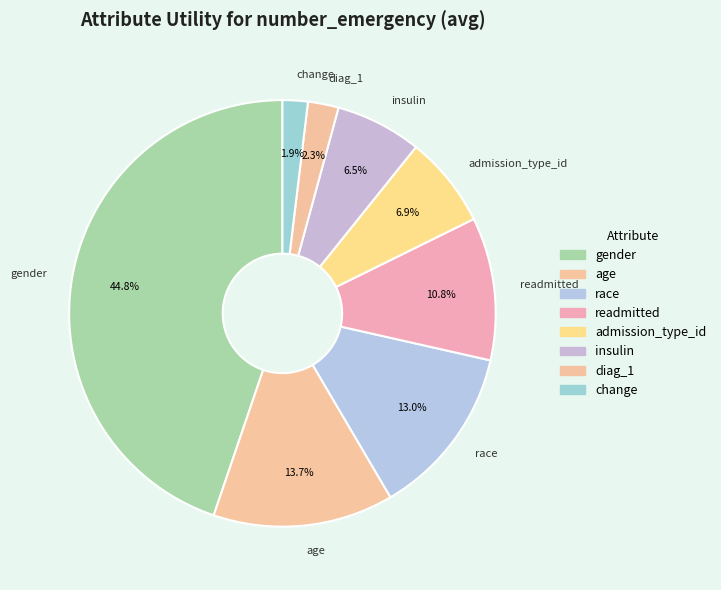

Is there any slice that represents more than half of the pie?

No